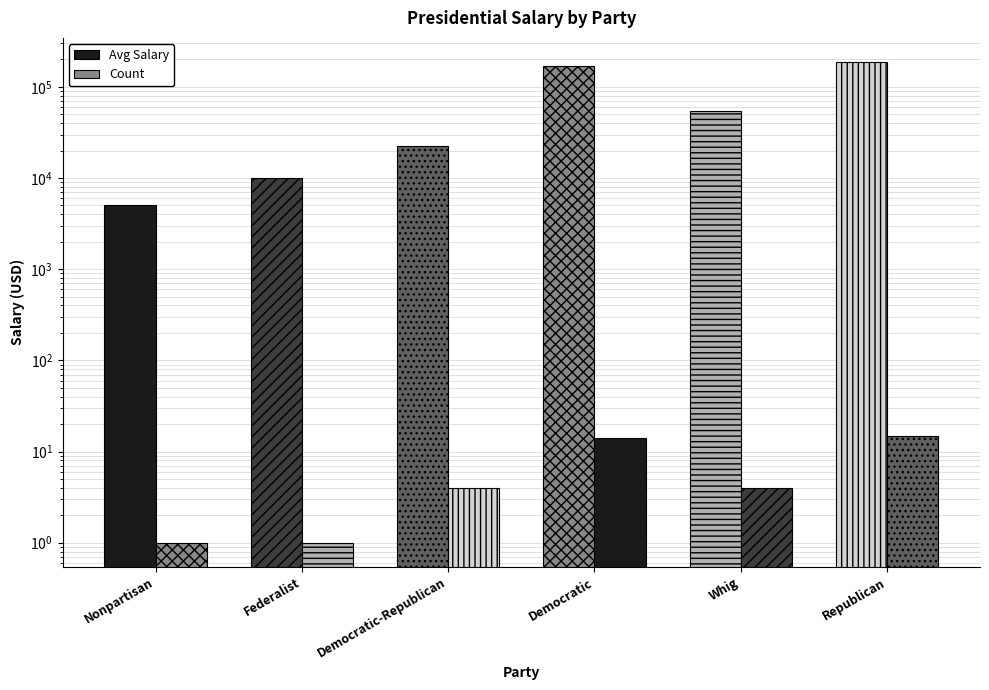

Which series changed the most between Democratic-Republican and Whig?

Avg Salary